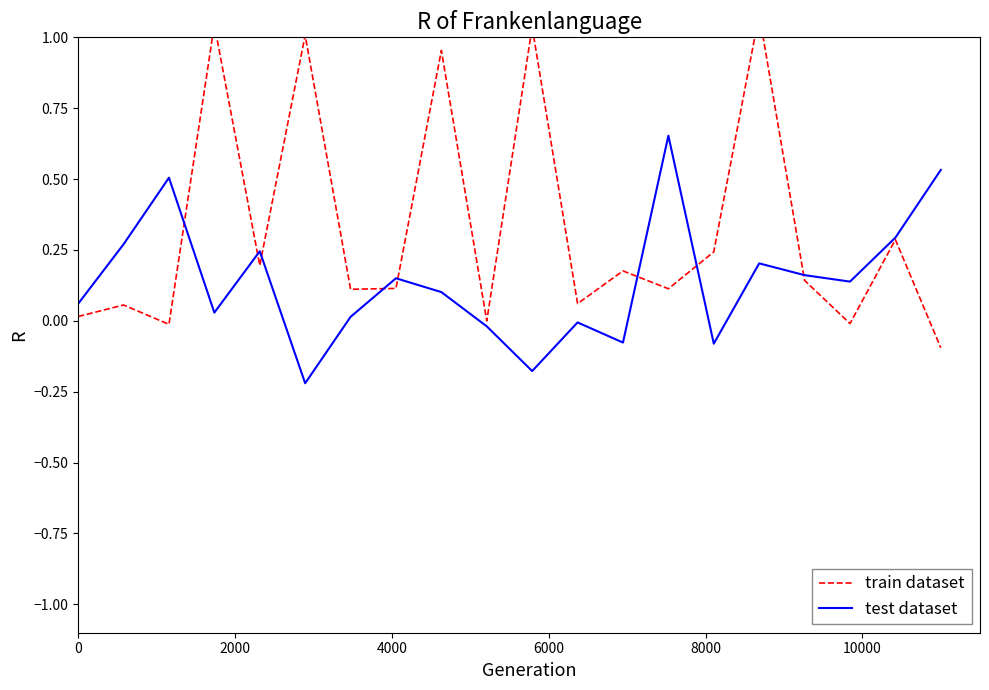

What is the value of the train dataset point at the 5th from the left?

0.2